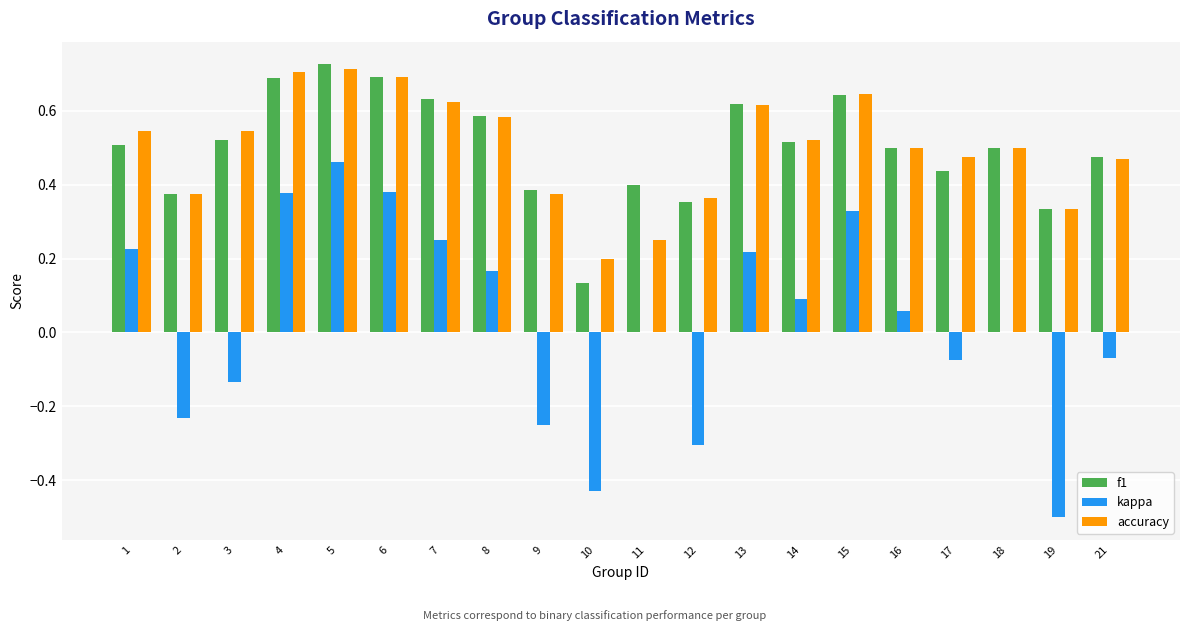

Between 2 and 13, which series saw the biggest shift?

kappa